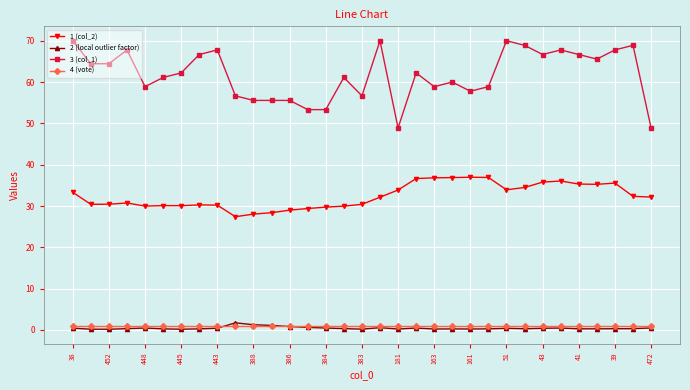

True or false: 3 (col_1) has more than 2 points higher than both neighbors.

True